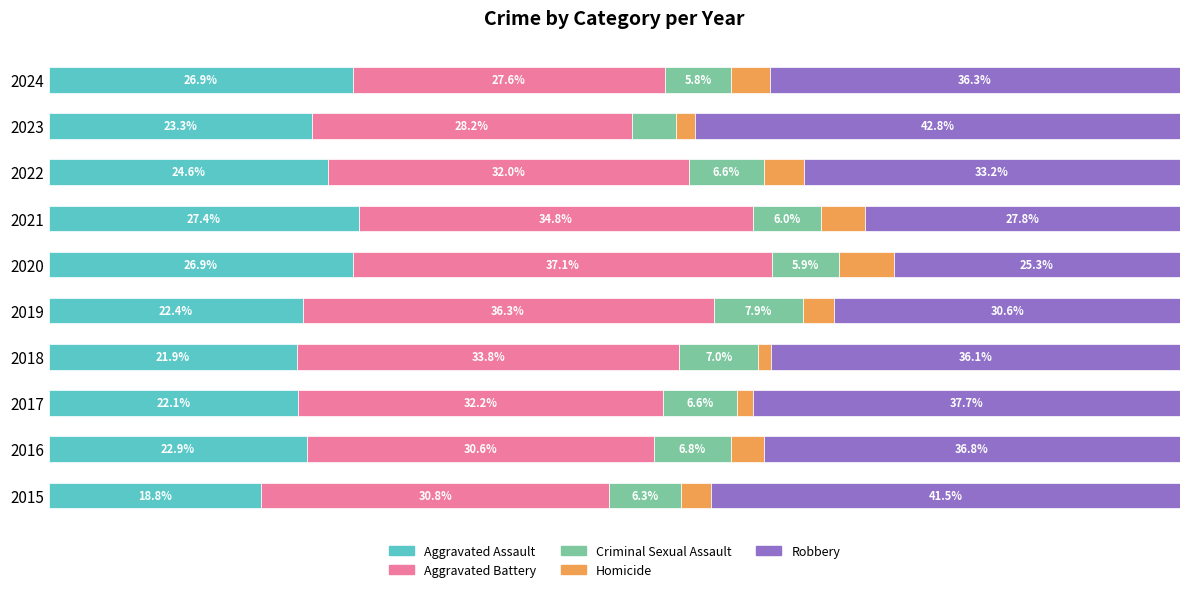

Rank the series by their maximum value, from lowest to highest.

Homicide, Criminal Sexual Assault, Aggravated Assault, Aggravated Battery, Robbery